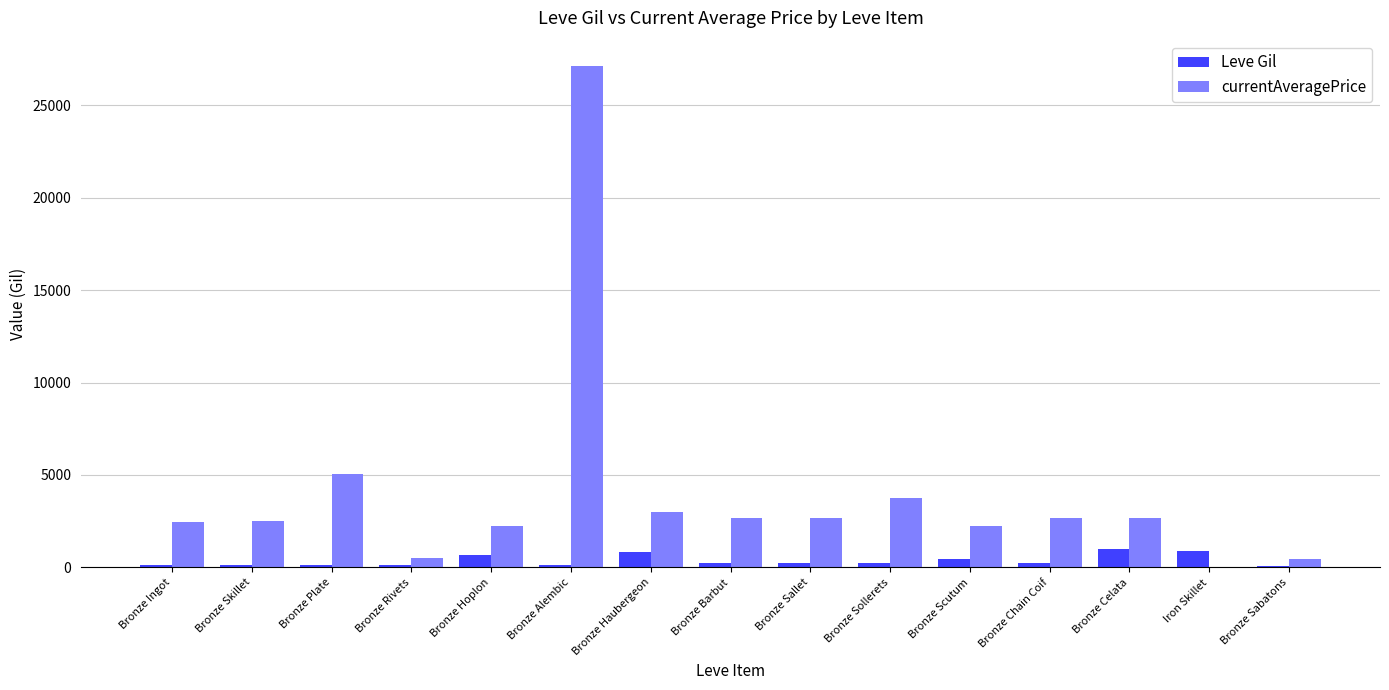

What is the sum of all Leve Gil values?

5535.0